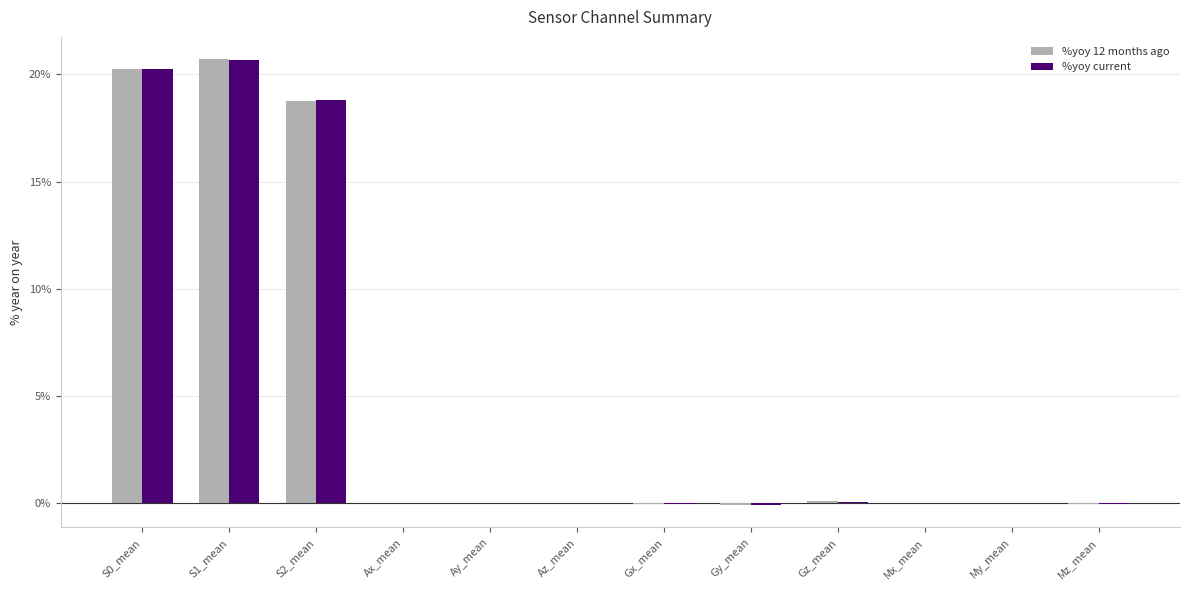

What is the sum of all %yoy current values?

59.6